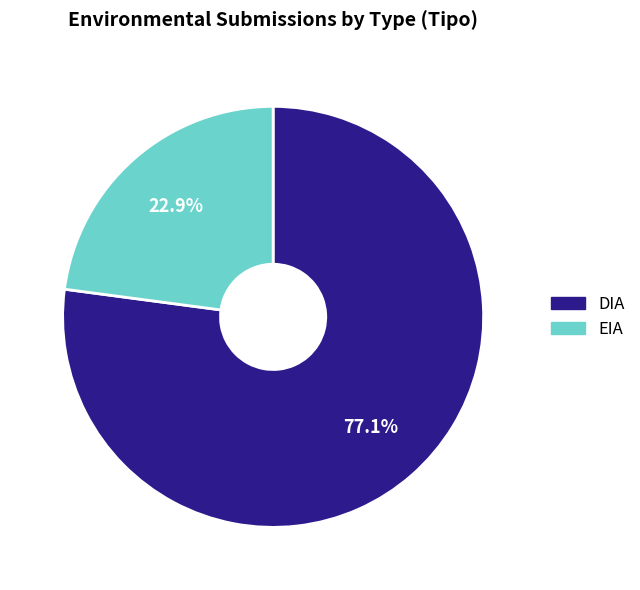

To the nearest percent, what is the average slice percentage?

50%